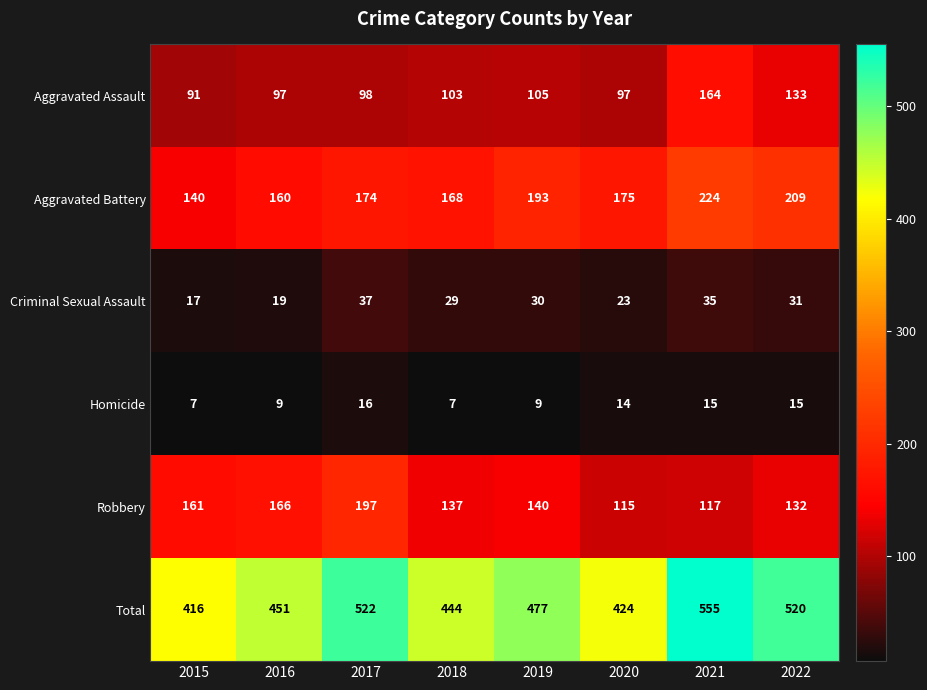

The Homicide series shows 23 at 2020. True or false?

False